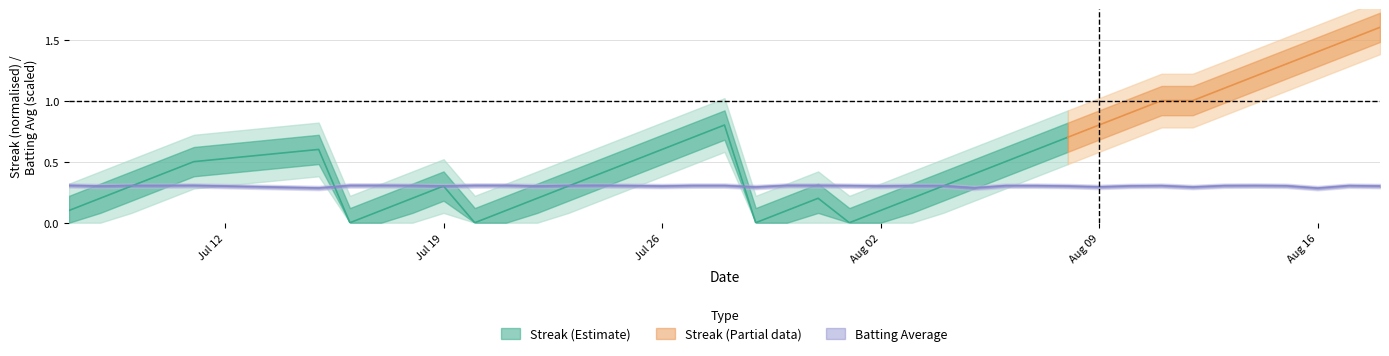

True or false: the data shows 0.4 at 10.

False